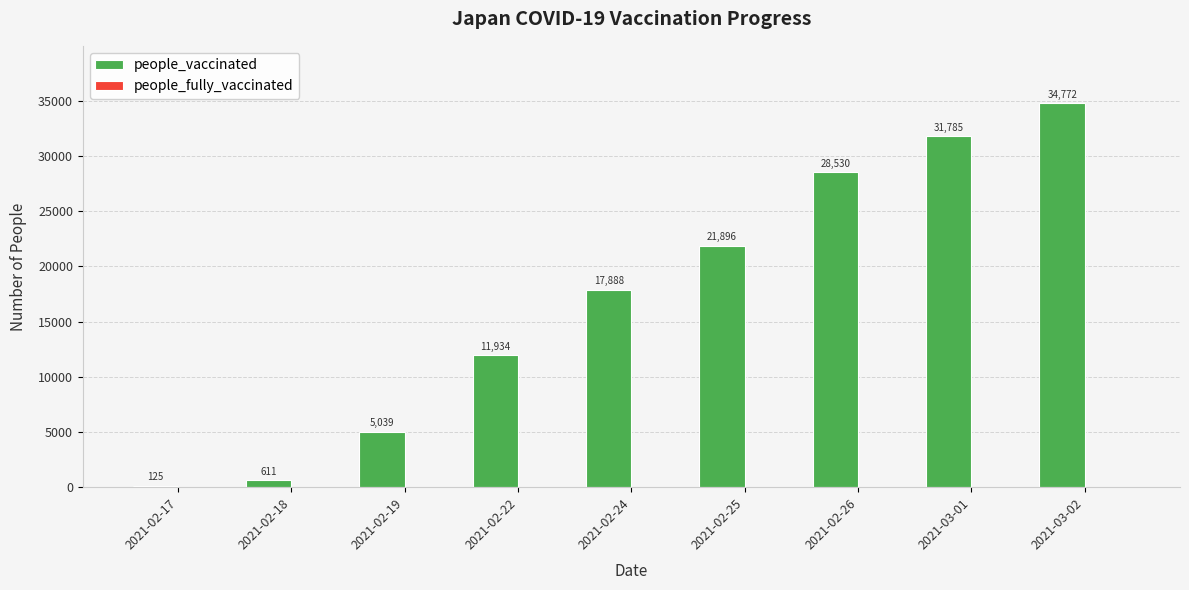

True or false: the data shows 7619 at 2021-02-19.

False